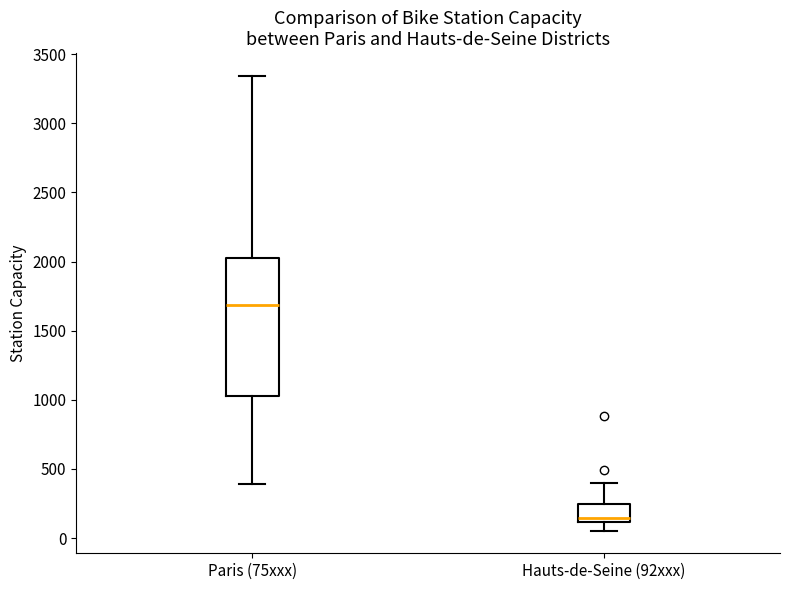

Reading left to right, read every box against the y-axis: the position of its median line, the range the box covers, and the ends of its whiskers. The values are not printed on the chart, so give them approximately, as read against the axis.

Paris (75xxx): median 1700, box 1050 to 2000, whiskers 400 to 3350
Hauts-de-Seine (92xxx): median 150, box 100 to 250, whiskers 50 to 400